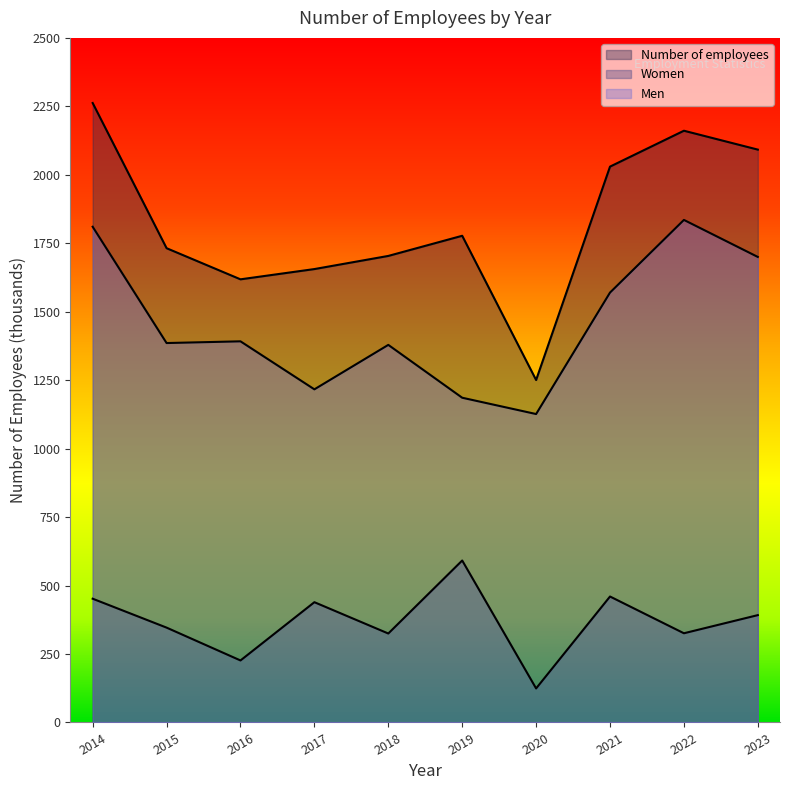

In Women, how many points are higher than both neighbors (excluding endpoints)?

3